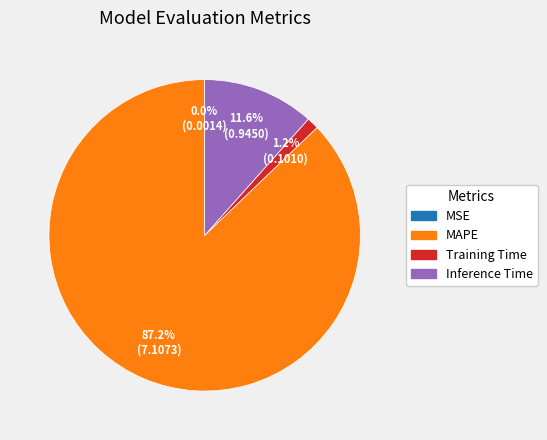

To the nearest percent, what is the difference between the largest and smallest slice percentages?

87%